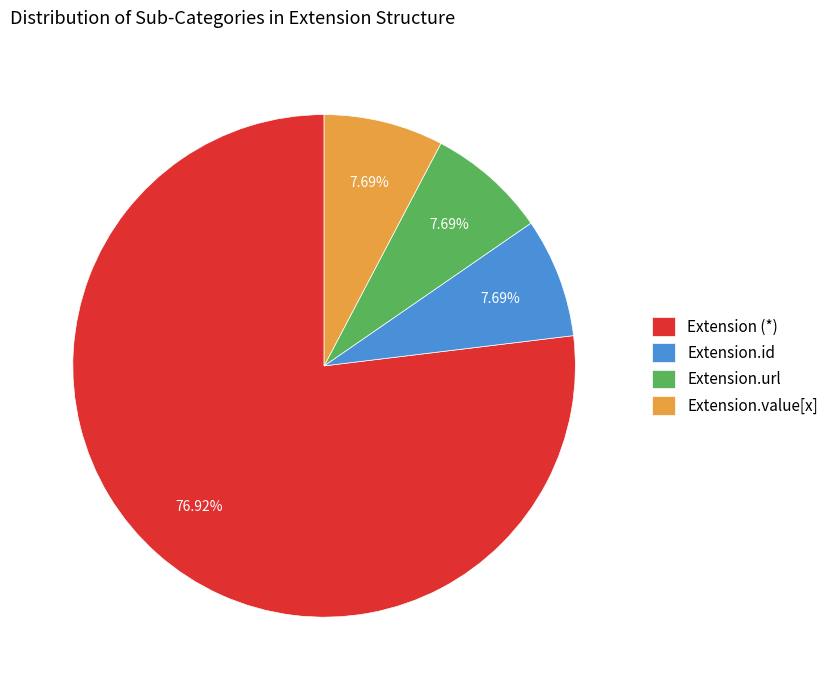

How many slices are in this pie chart?

4